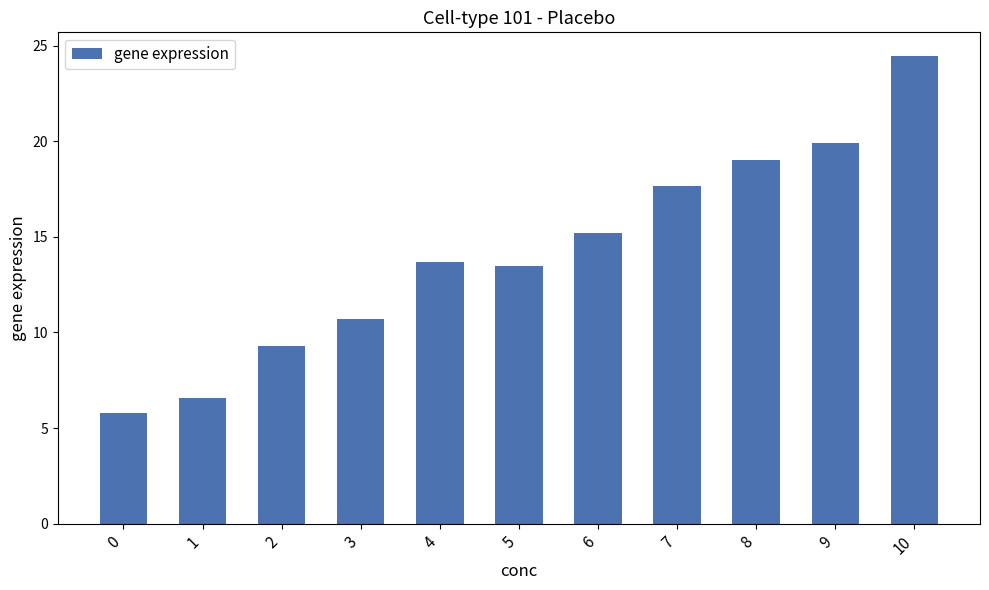

Between 2 and 0, which is larger?

2